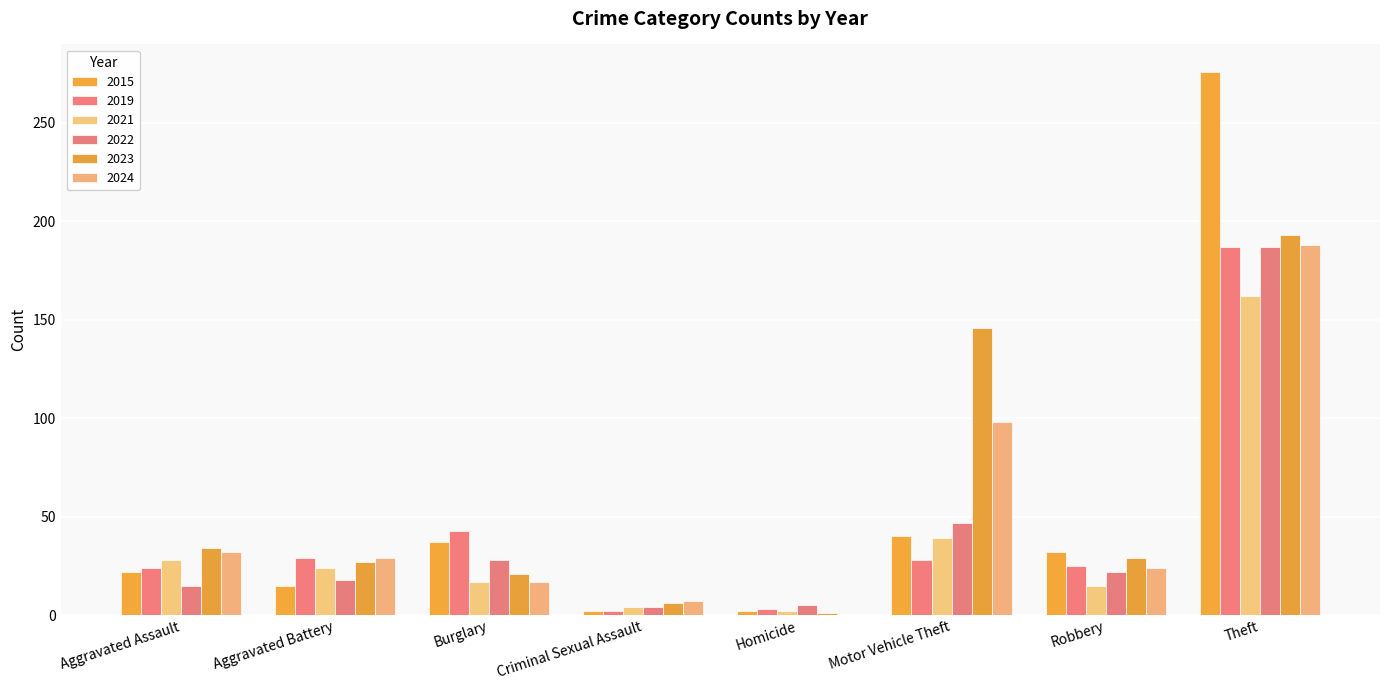

The value of 2023 at Theft is 312. True or false?

False